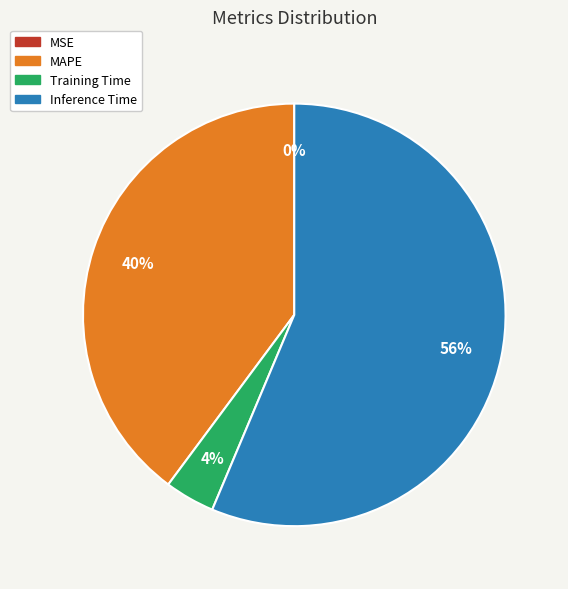

To the nearest percent, what percentage of the pie is Training Time?

4%